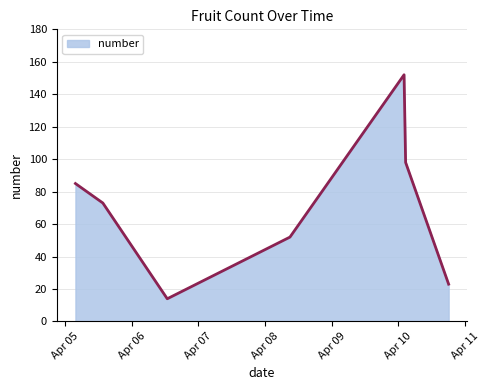

How many interior local valleys (lower than both neighbors) does the data have?

1